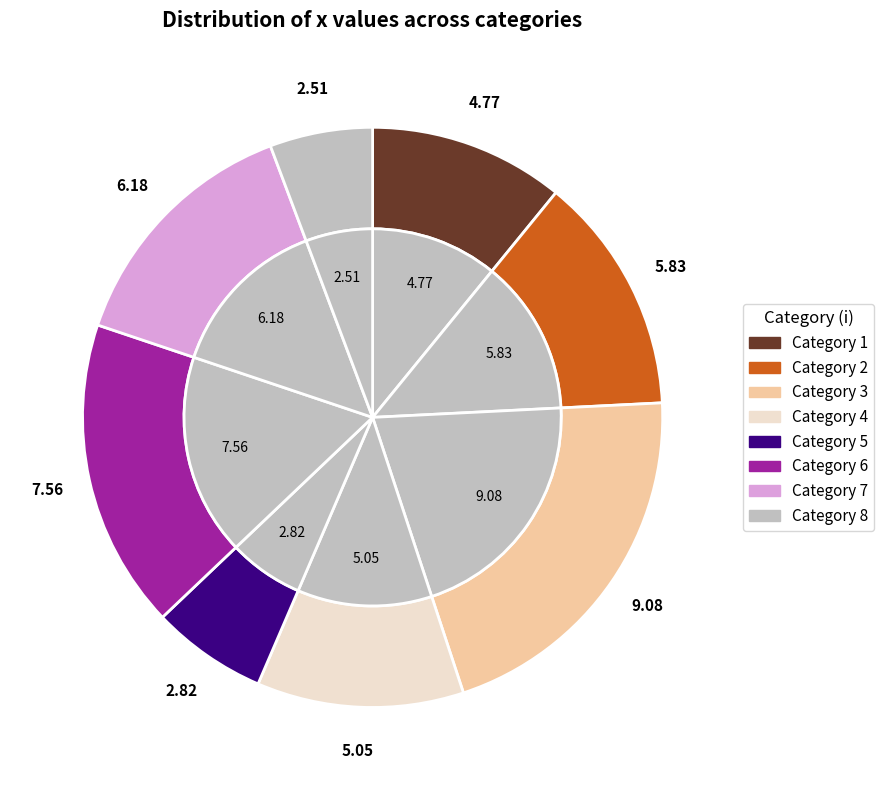

How many slices are in this pie chart?

8